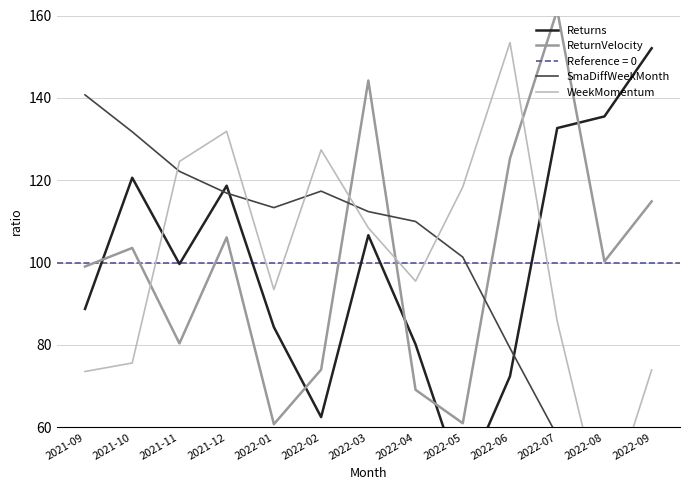

What are all the series names shown in the legend?

Returns, ReturnVelocity, SmaDiffWeekMonth, WeekMomentum